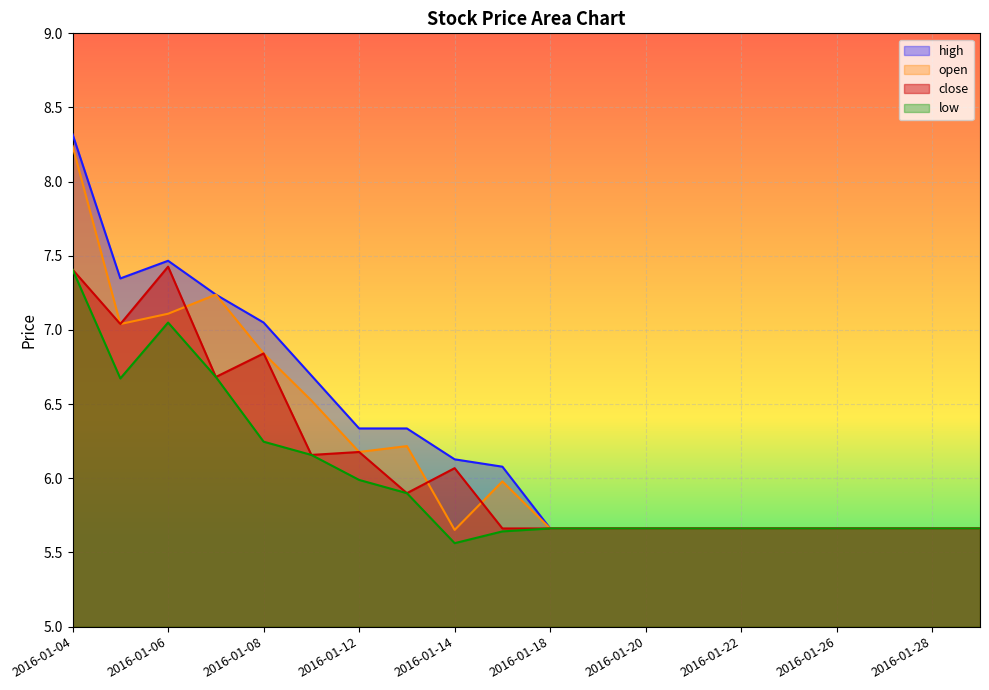

Reading left to right, what are all the values shown in this chart?

close: 7.4	7.0	7.4	6.7	6.8	6.2	6.2	5.9	6.1	5.7	5.7	5.7	5.7	5.7	5.7	5.7	5.7	5.7	5.7	5.7
high: 8.3	7.3	7.5	7.2	7.1	6.7	6.3	6.3	6.1	6.1	5.7	5.7	5.7	5.7	5.7	5.7	5.7	5.7	5.7	5.7
low: 7.4	6.7	7.1	6.7	6.2	6.2	6.0	5.9	5.6	5.6	5.7	5.7	5.7	5.7	5.7	5.7	5.7	5.7	5.7	5.7
open: 8.2	7.0	7.1	7.2	6.8	6.5	6.2	6.2	5.7	6.0	5.7	5.7	5.7	5.7	5.7	5.7	5.7	5.7	5.7	5.7